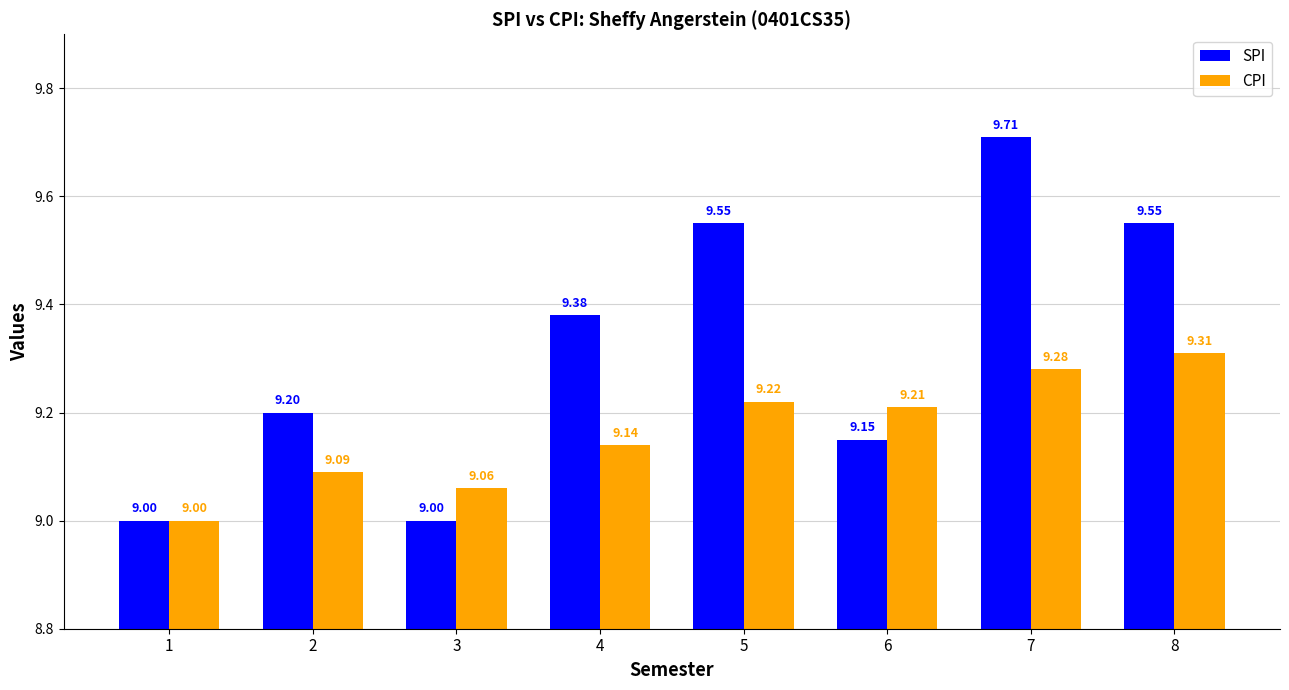

The value of SPI at 5 is 5.1. True or false?

False